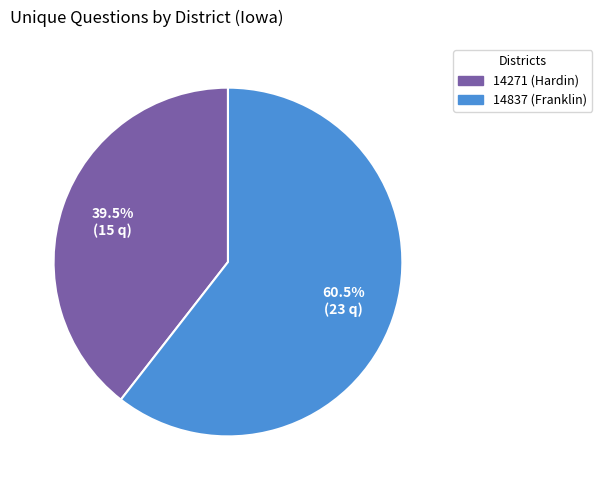

Which category has the smallest portion of the pie?

14271 (Hardin)